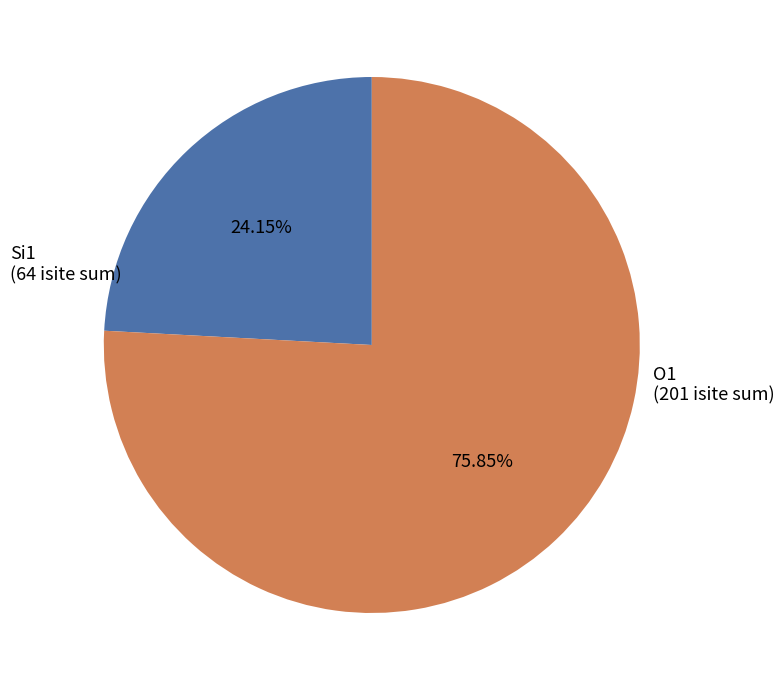

Does any single category account for the majority?

Yes